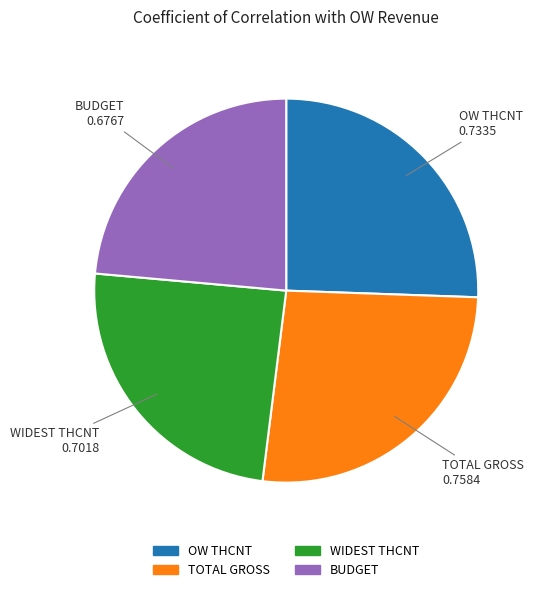

Which has a higher value, BUDGET or TOTAL GROSS?

TOTAL GROSS